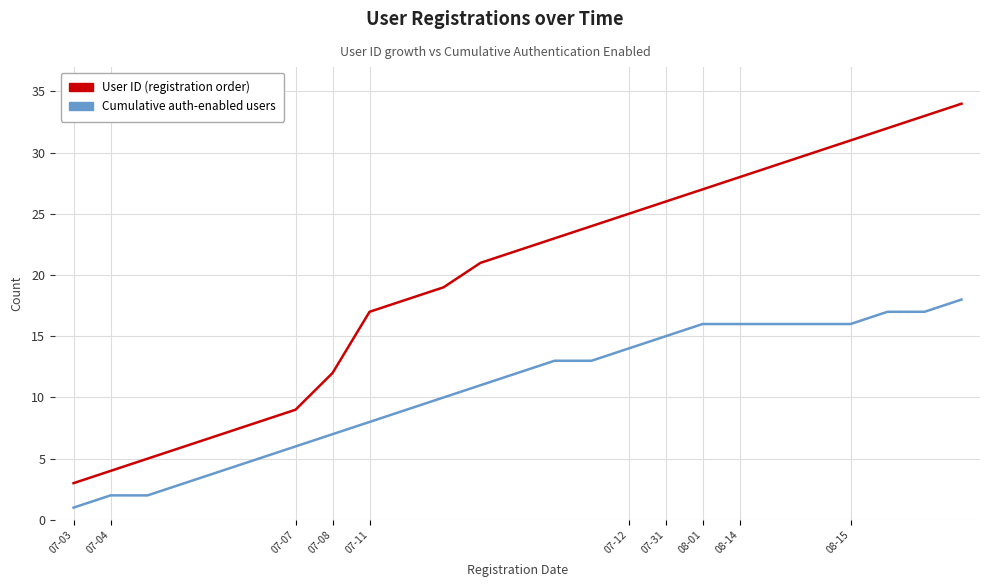

What is the minimum value shown in the chart?

1